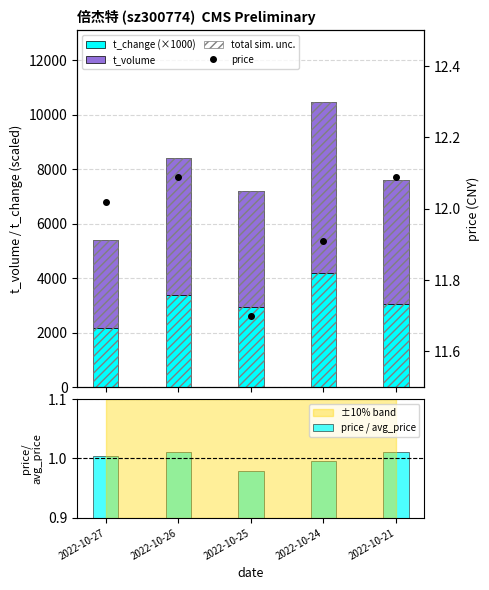

What is the average value of the total sim. unc. series?

7816.8